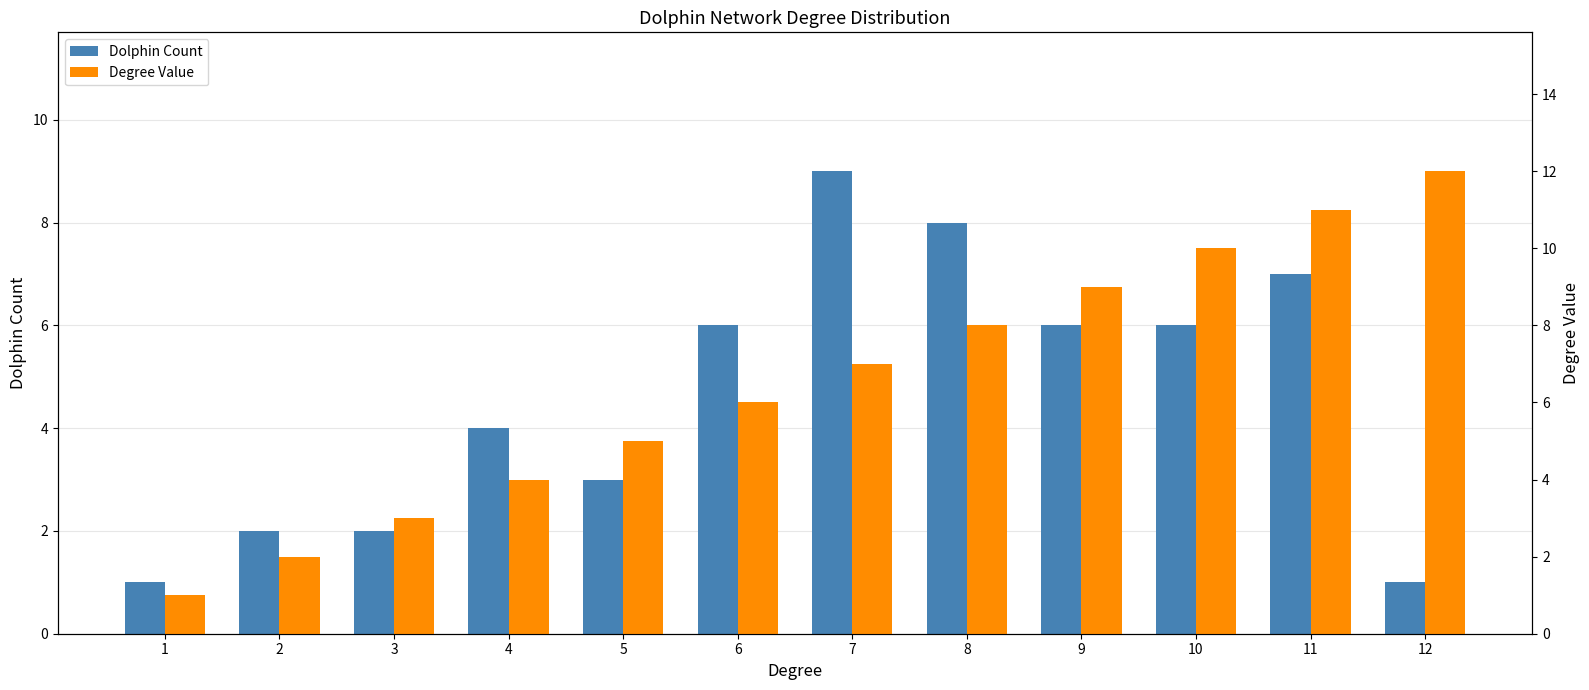

How many data points does each series have?

12